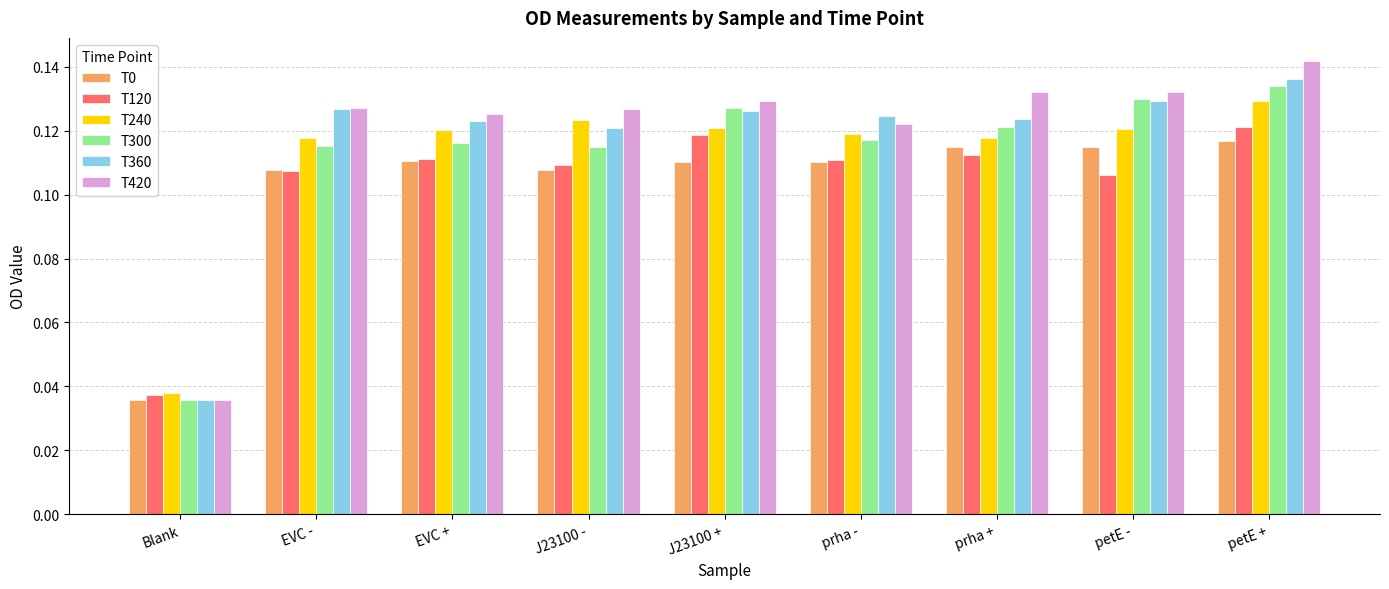

How many bars are there in each group?

6